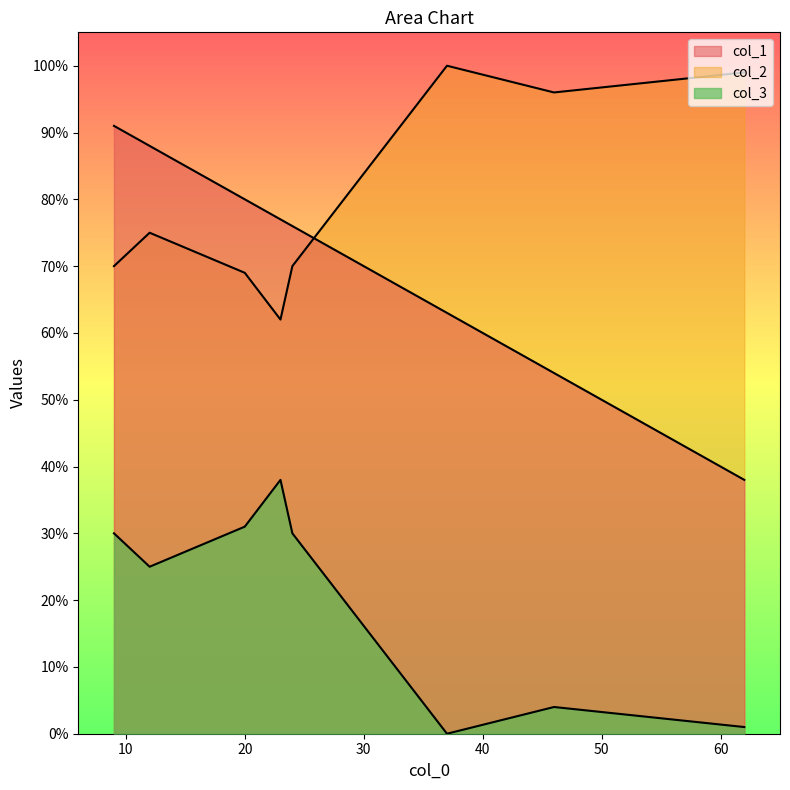

True or false: col_2 and col_3 cross at least once.

False